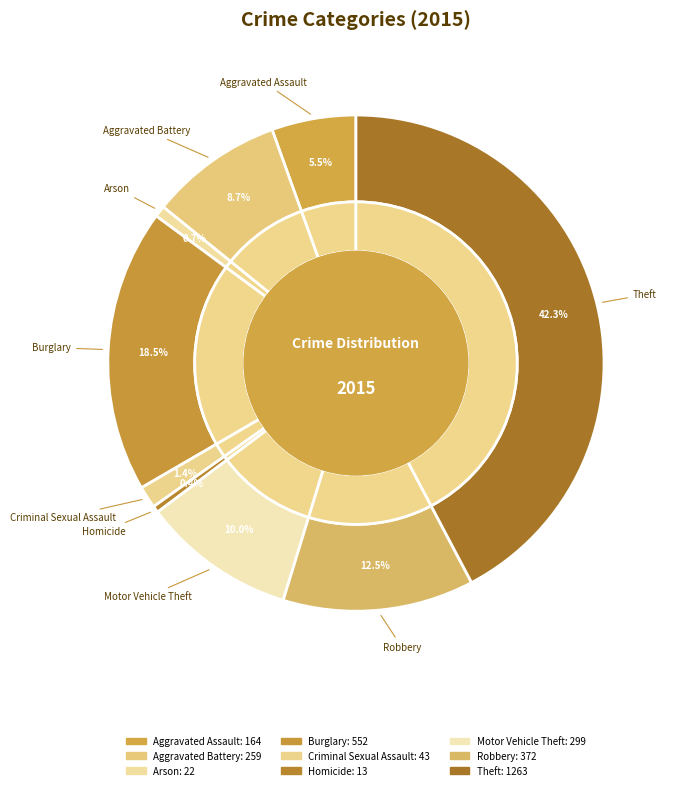

Is there a majority slice in this chart?

No